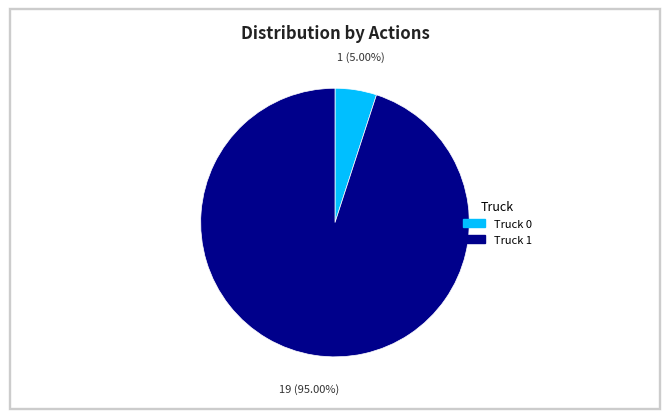

To the nearest percent, what percentage of the pie is Truck 0?

5%